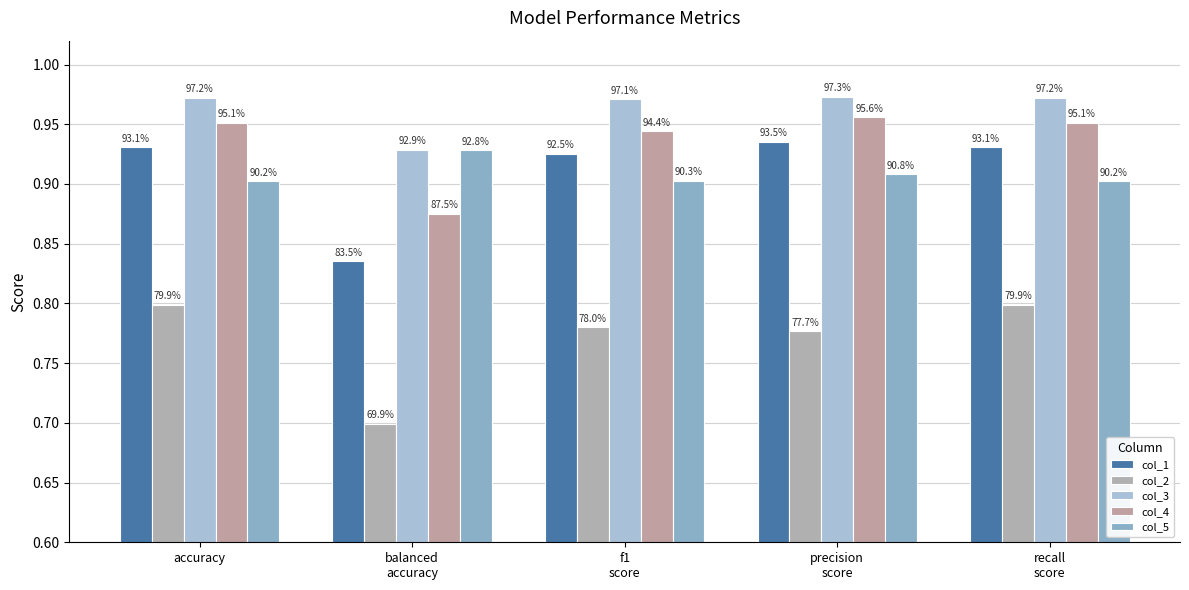

Which category has the highest value in the col_1 series?

precision
score